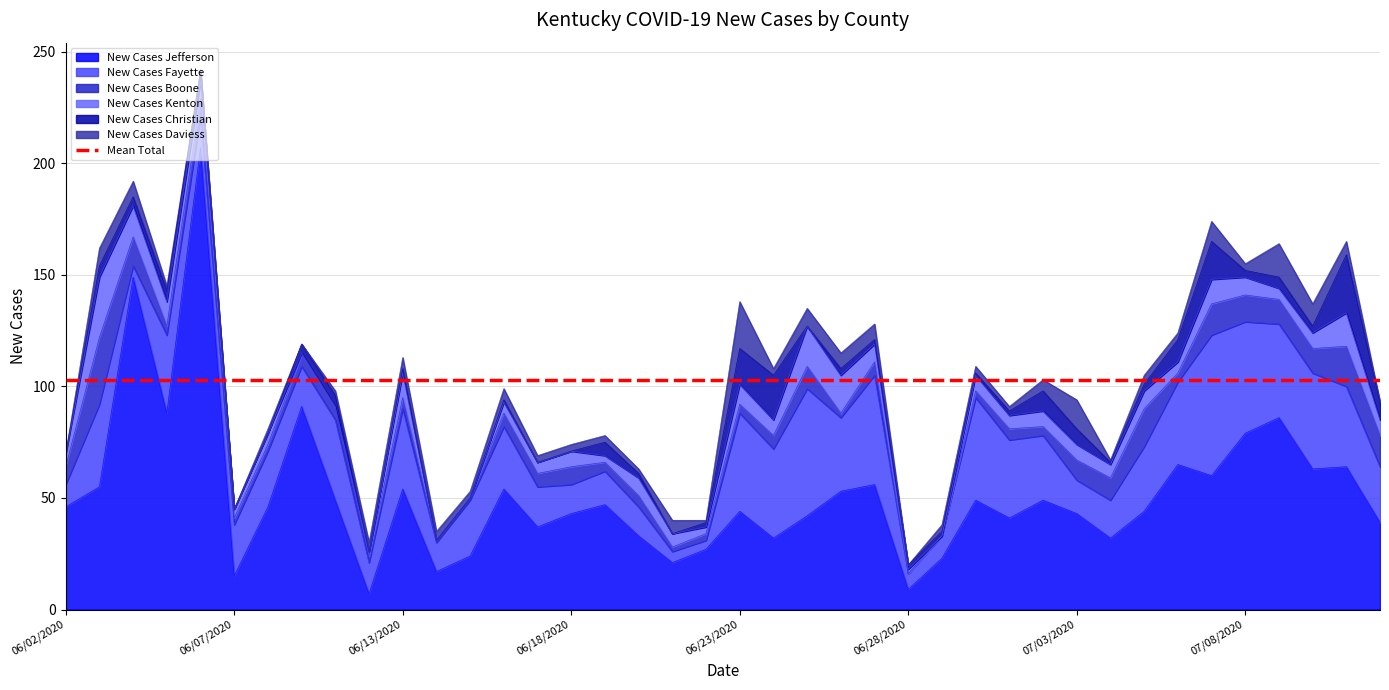

How many values in the New Cases Daviess series are below 3?

13